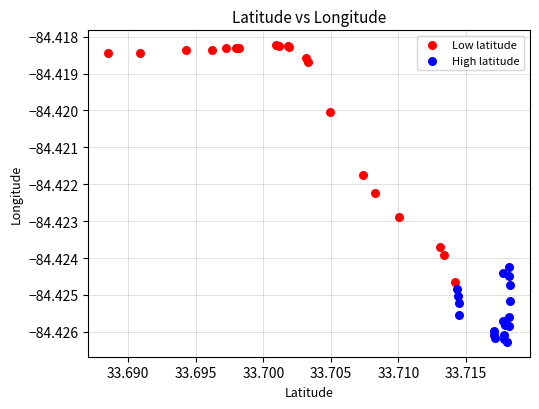

Which series has the widest spread of Y values?

Low latitude